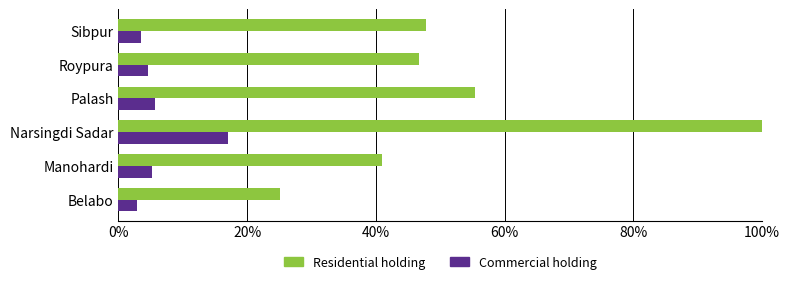

Which category has the highest value in the Residential holding series?

Narsingdi Sadar